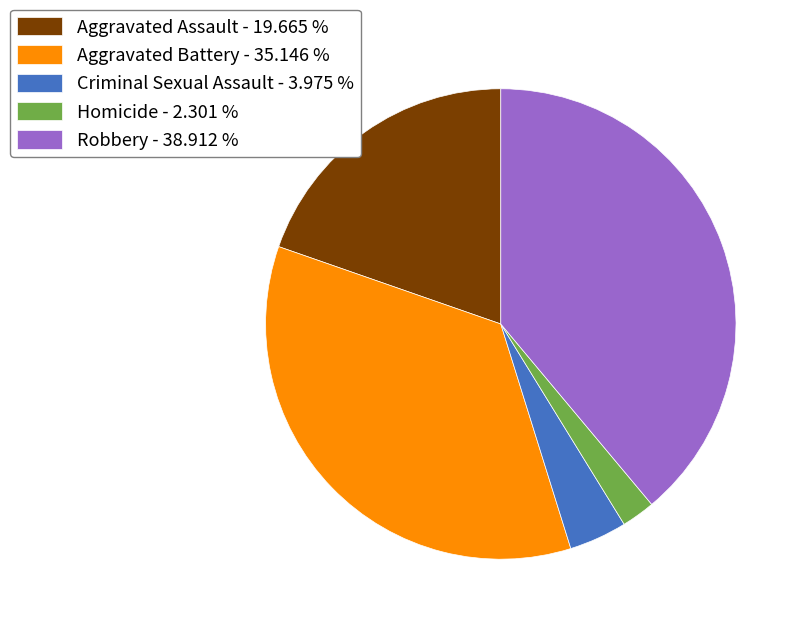

Does Homicide - 2.301 % represent more than half of the total?

No